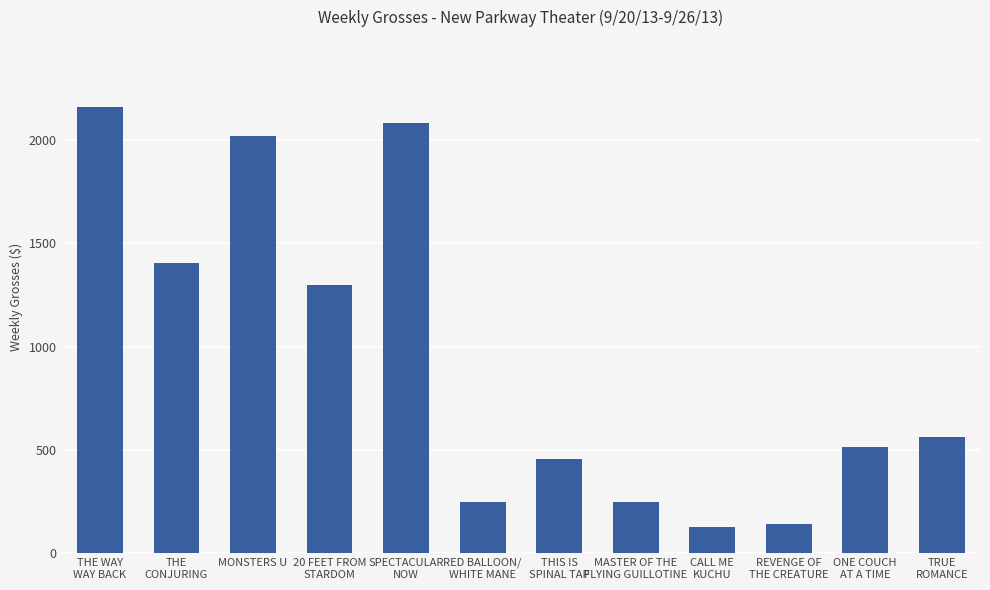

What is the label of the 11th bar from the right?

THE
CONJURING